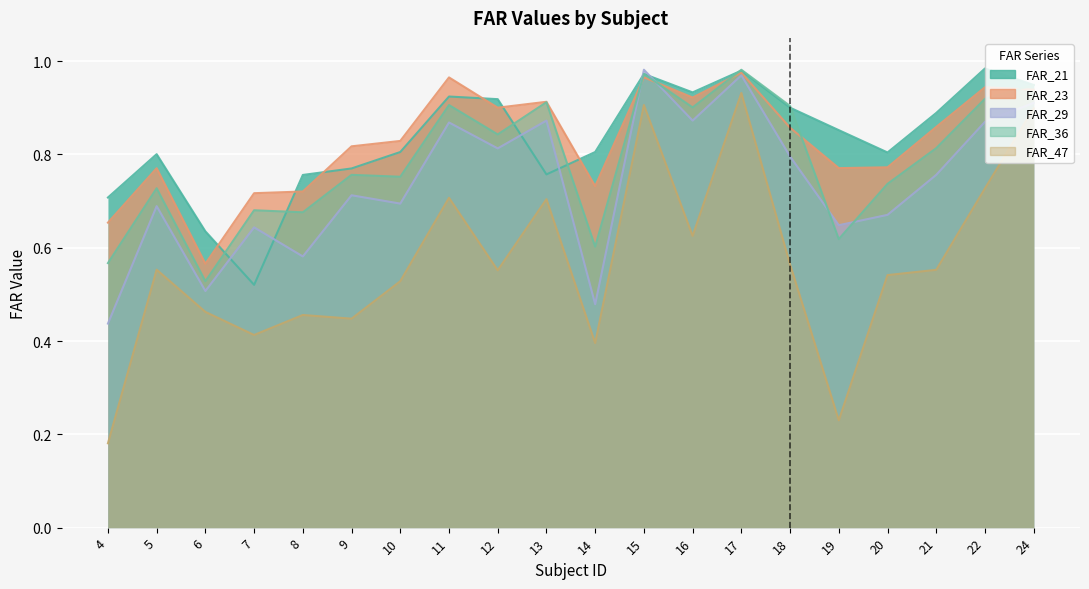

Which series has the largest total across all categories?

FAR_21